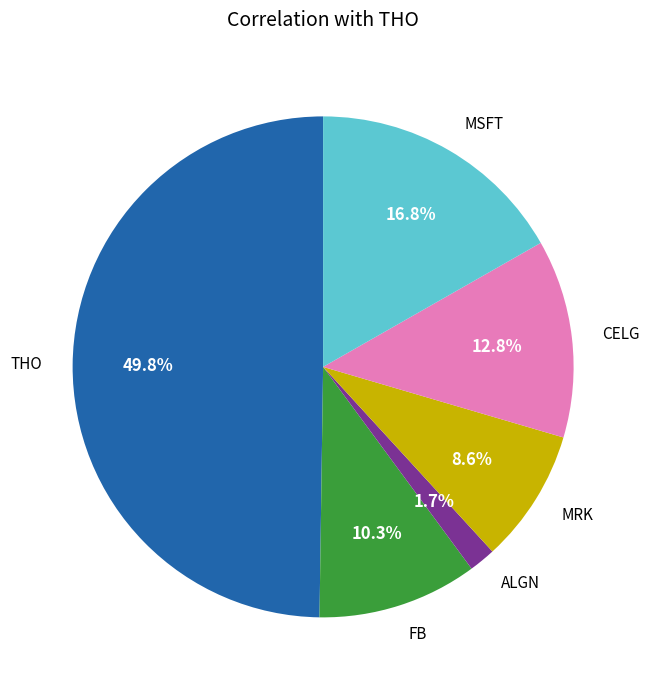

How much of the chart is everything except MRK?

91.4%